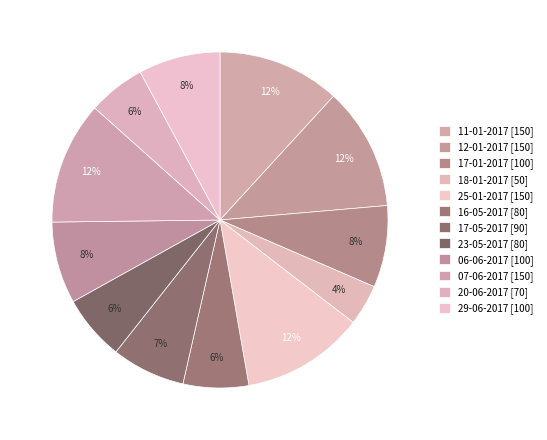

How many slices are in this pie chart?

12